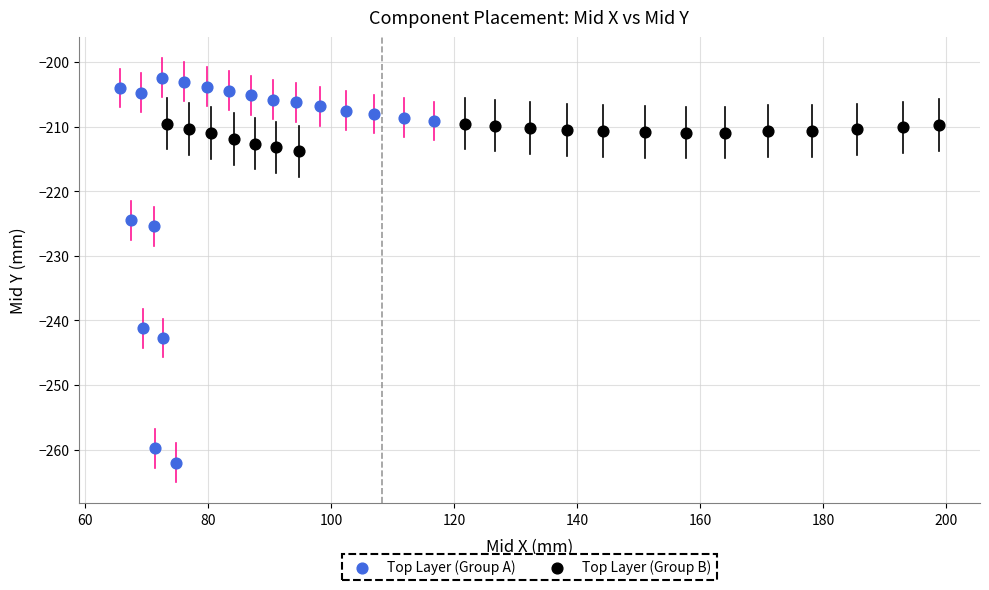

Which series contains the highest Y value?

Top Layer (Group A)